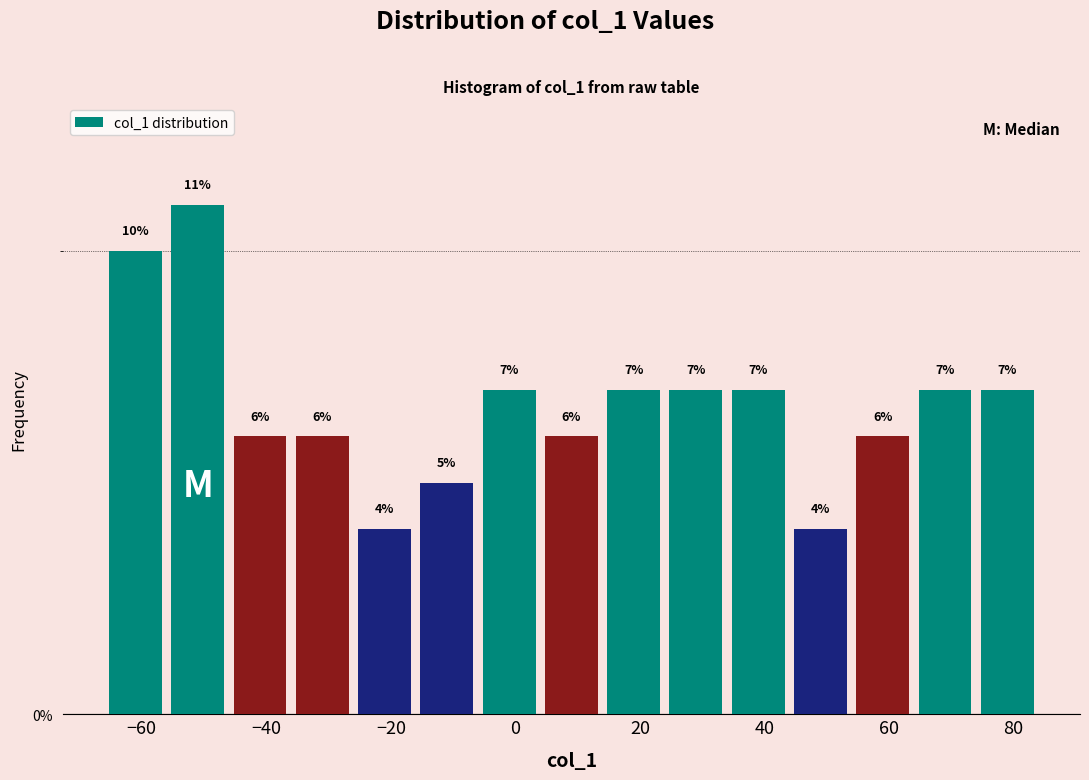

Over which range of the x-axis is the bar tallest?

-56 to -46